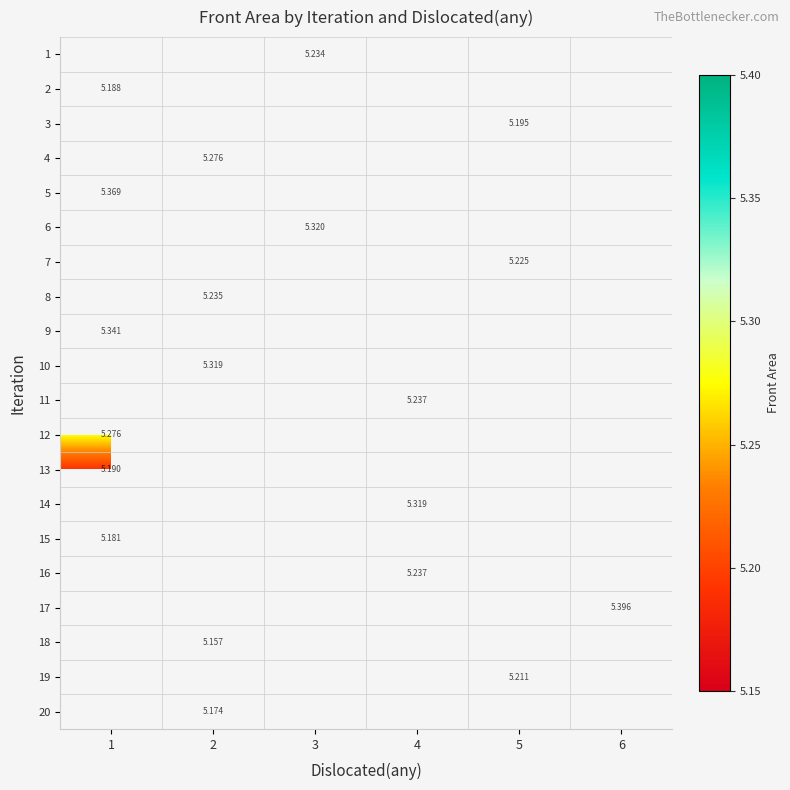

Is the value of 14 at 6 greater than the value of 17 at 3?

No